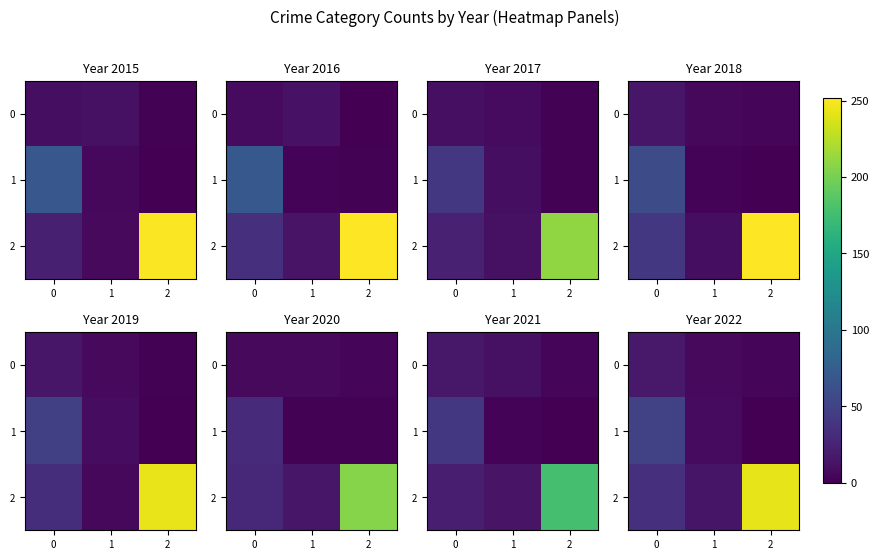

At which label is 0 closest to 10?

1